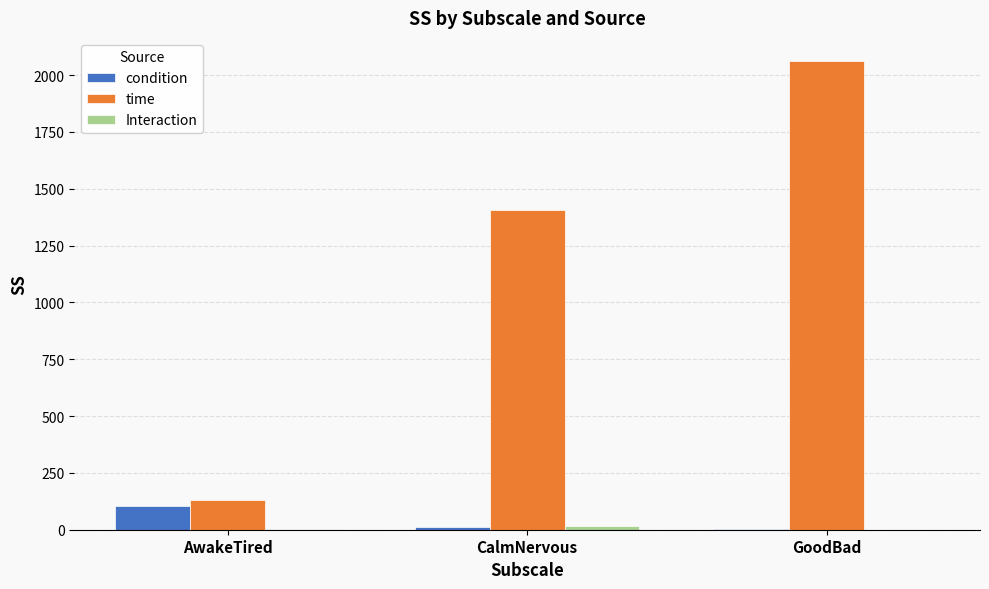

Are the bars horizontal?

No